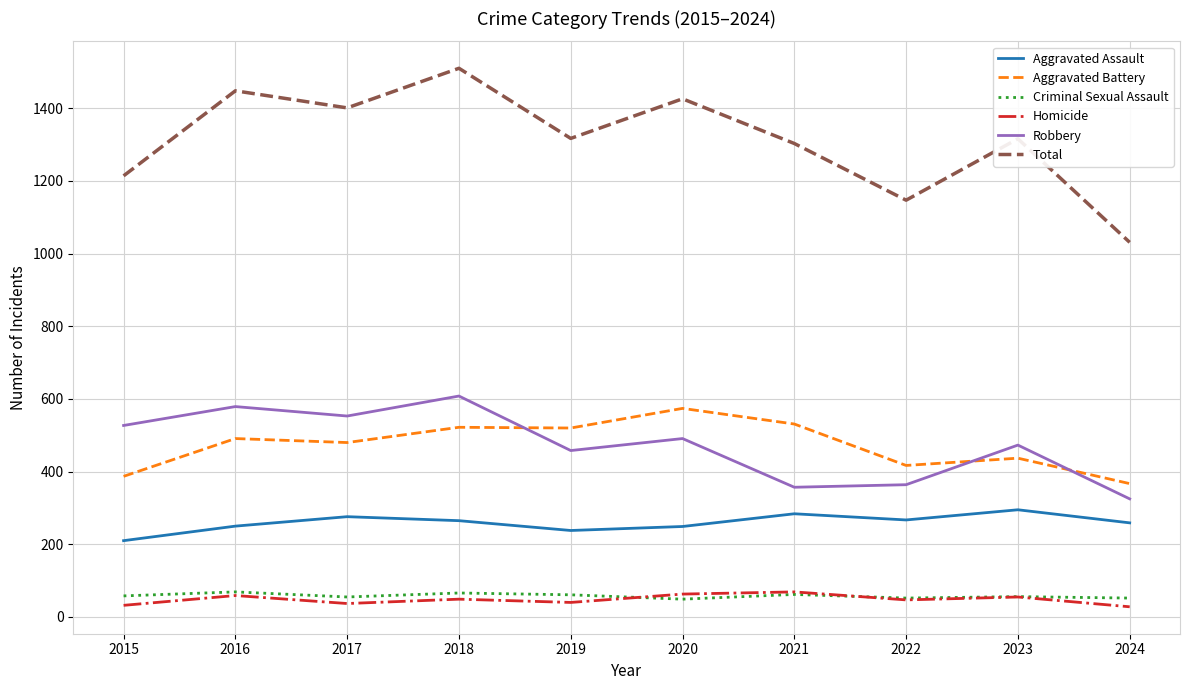

True or false: Total and Robbery cross at least once.

False